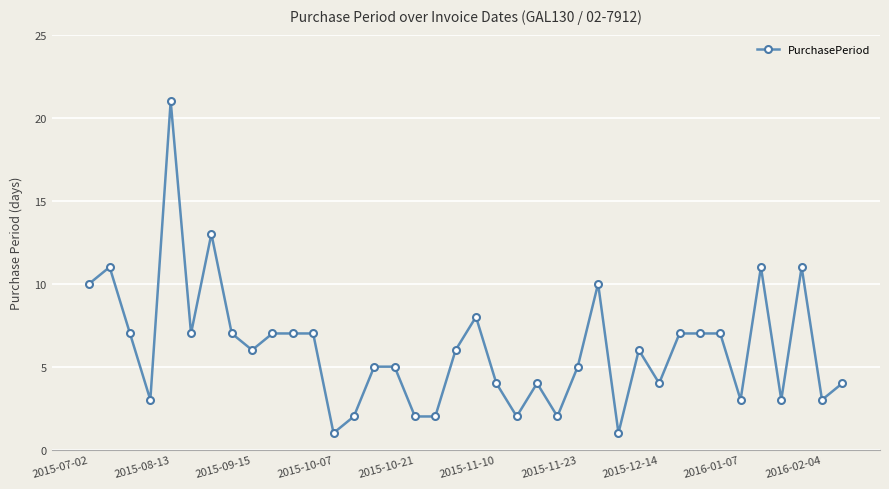

What is the maximum value shown in the chart?

21